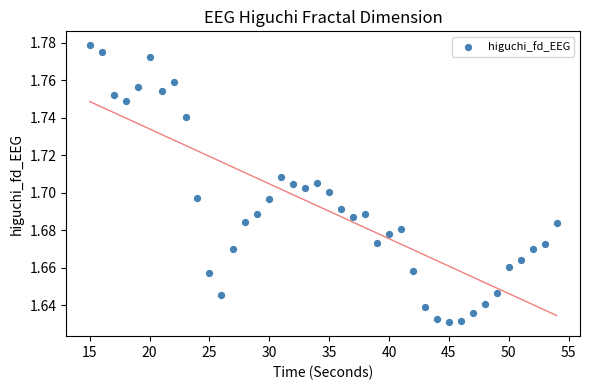

What is the range of X values (max minus min)?

39.0